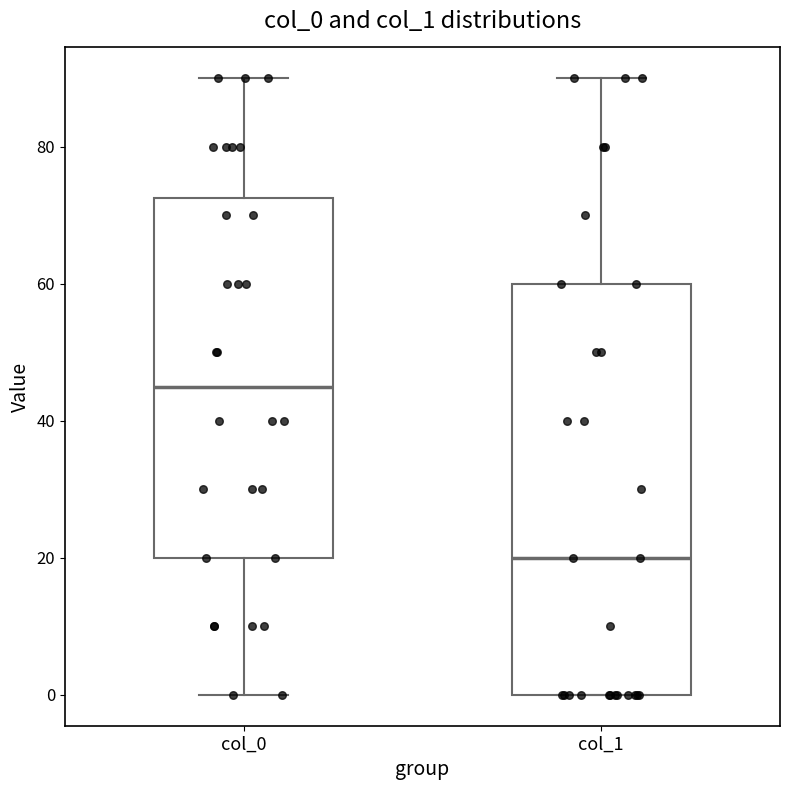

Which box's median line is the highest?

col_0